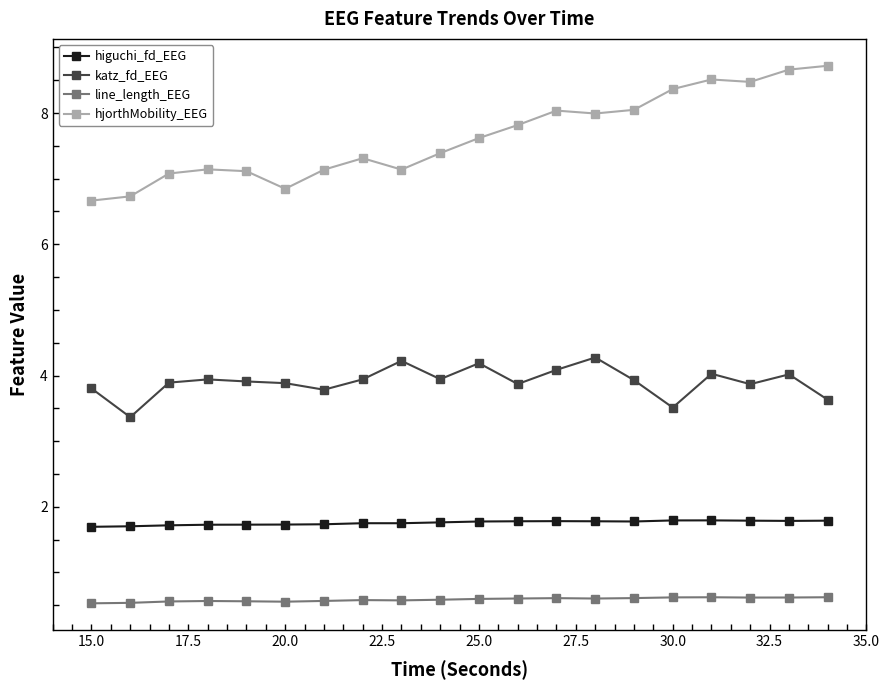

Rank the series by their maximum value, from highest to lowest.

hjorthMobility_EEG, katz_fd_EEG, higuchi_fd_EEG, line_length_EEG